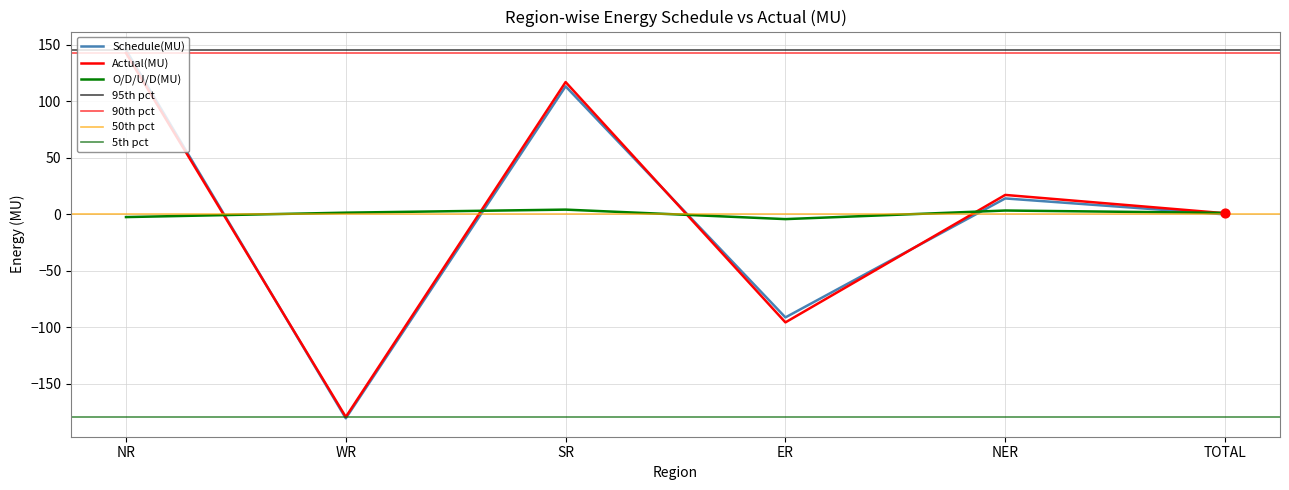

Which series reaches the minimum Y coordinate?

Schedule(MU)